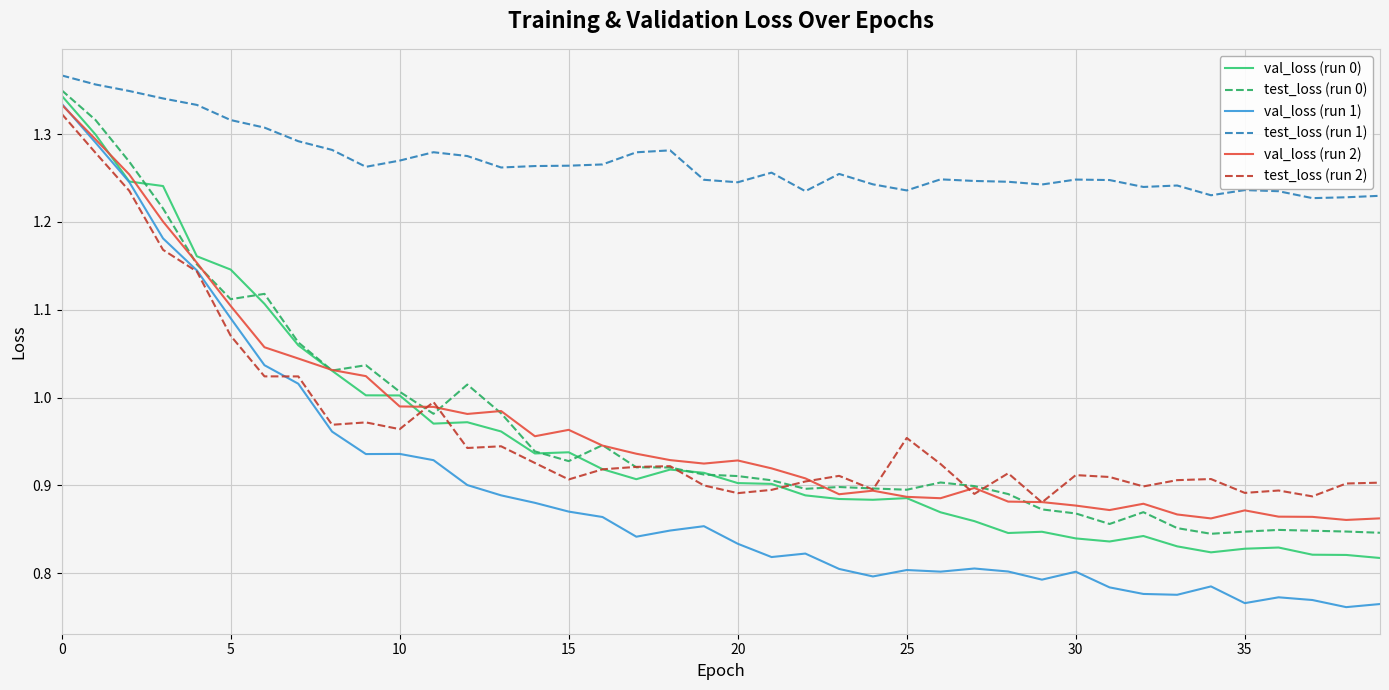

What is the difference between the maximum and minimum values in the test_loss (run 0) series?

0.5